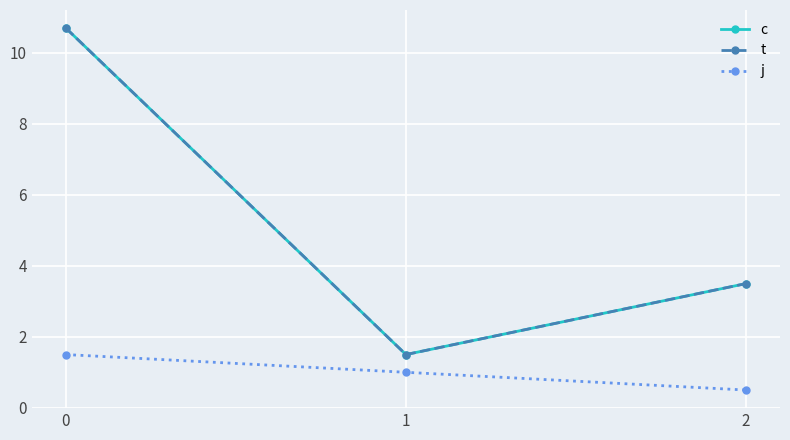

What is the difference between the maximum and minimum values in the t series?

9.2